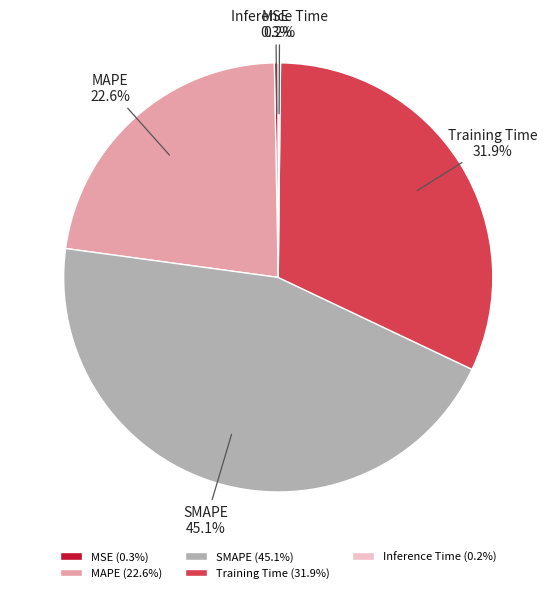

True or false: Training Time accounts for 32% of the total.

True